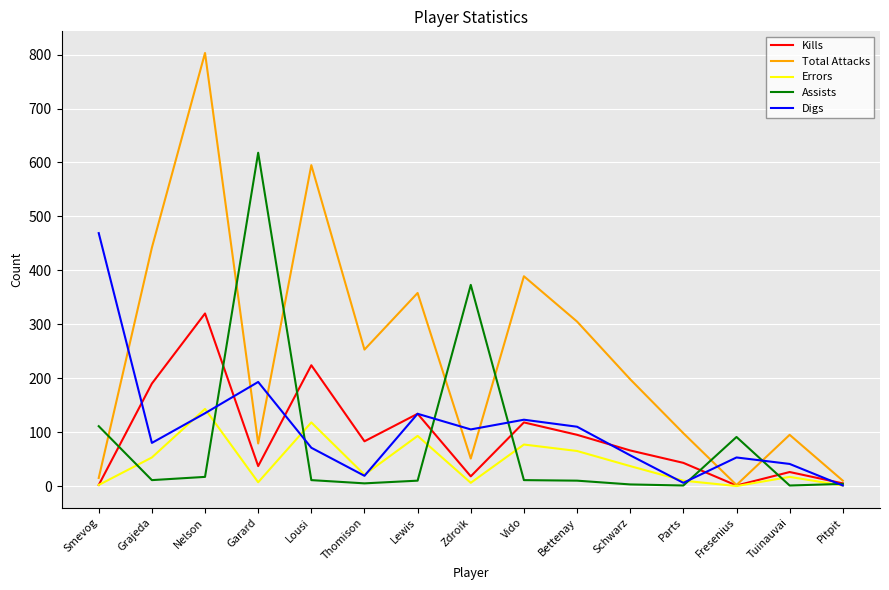

What is the total value across all series at Nelson?

1418